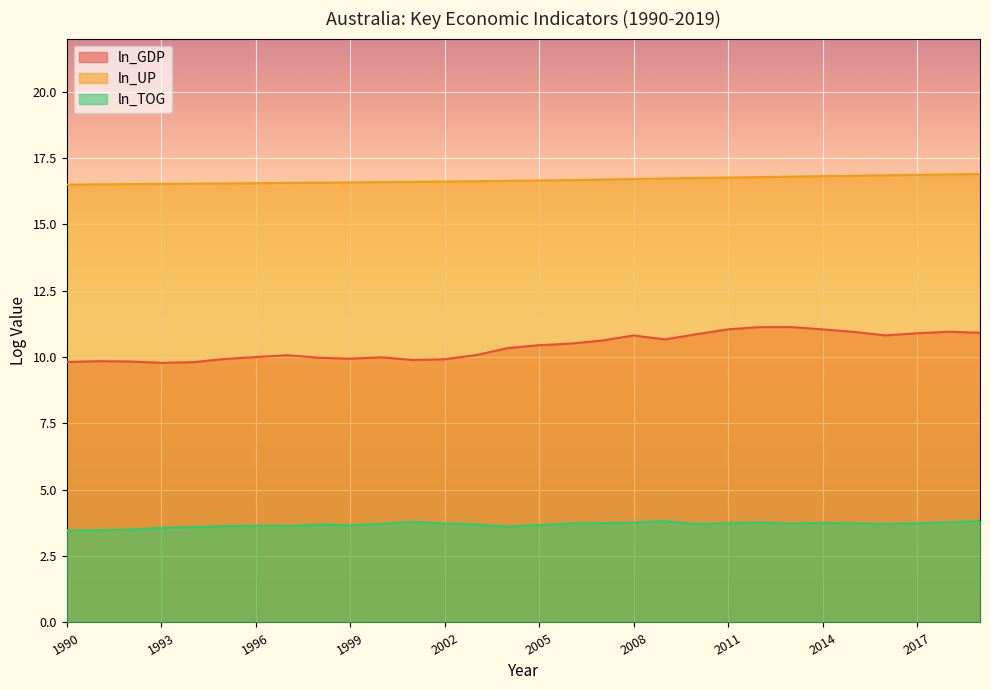

What is the sum of all ln_TOG values?

110.6